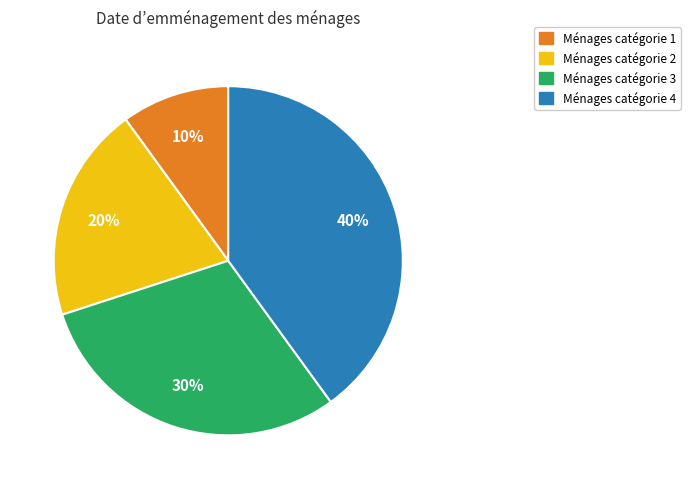

To the nearest percent, what is the average slice percentage?

25%